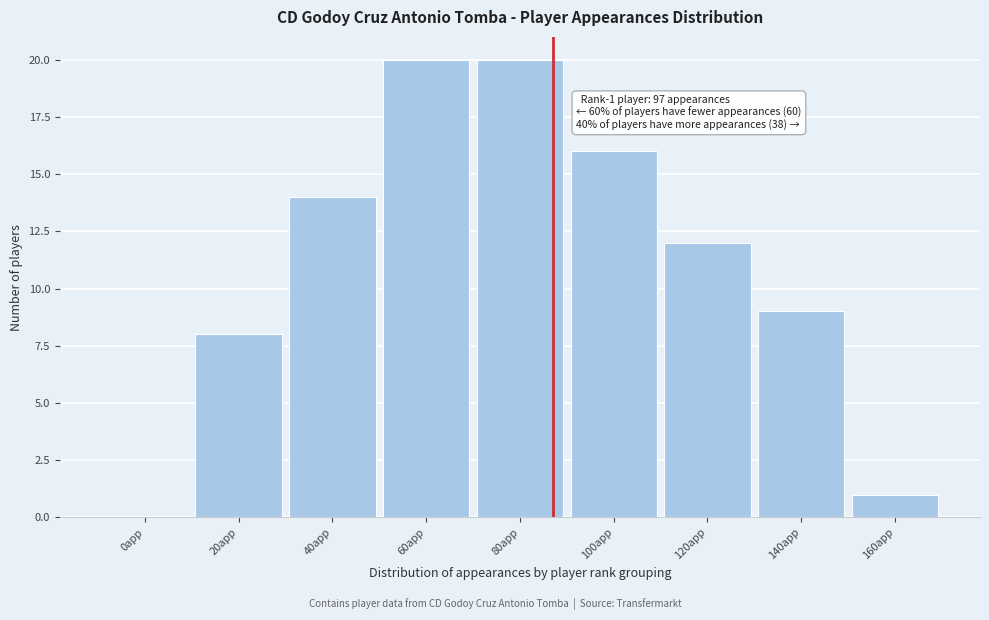

Reading right to left, what are all the values shown in this chart?

160app=1	140app=9	120app=12	100app=16	80app=20	60app=20	40app=14	20app=8	0app=0